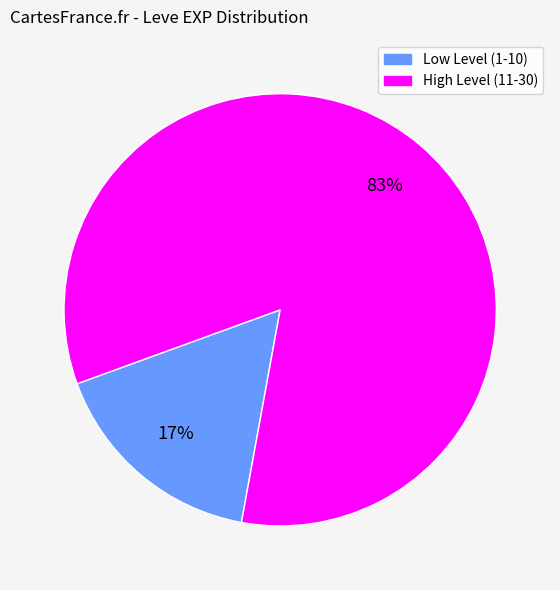

Does any single category account for the majority?

Yes